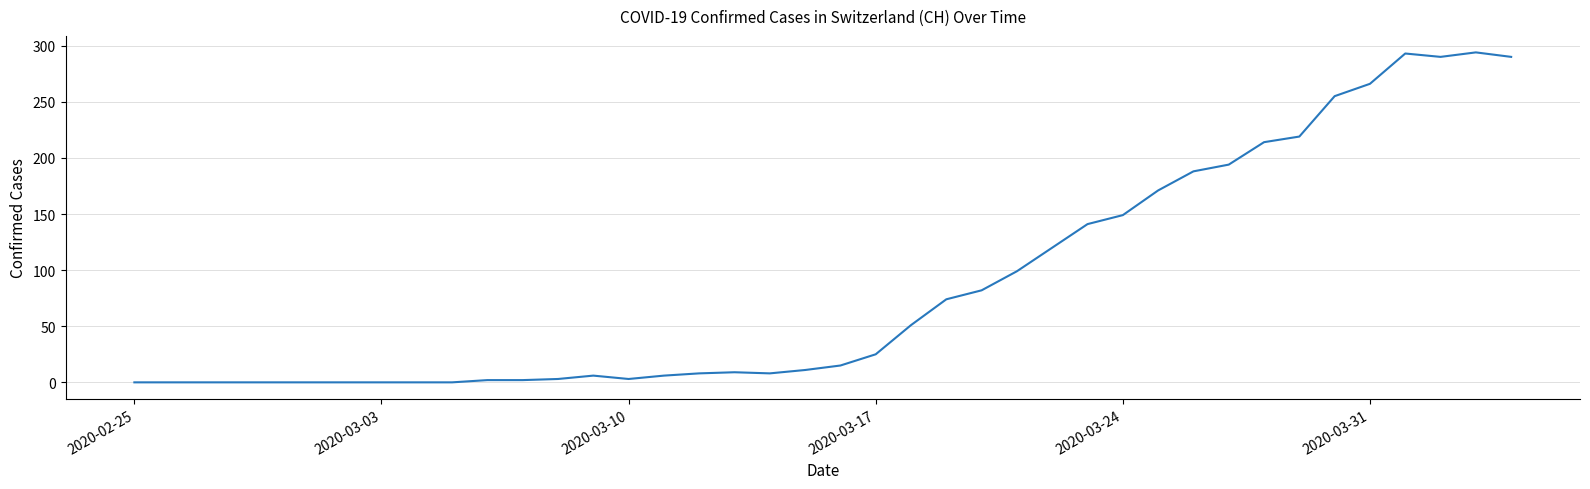

What is the difference between the maximum and minimum values?

294